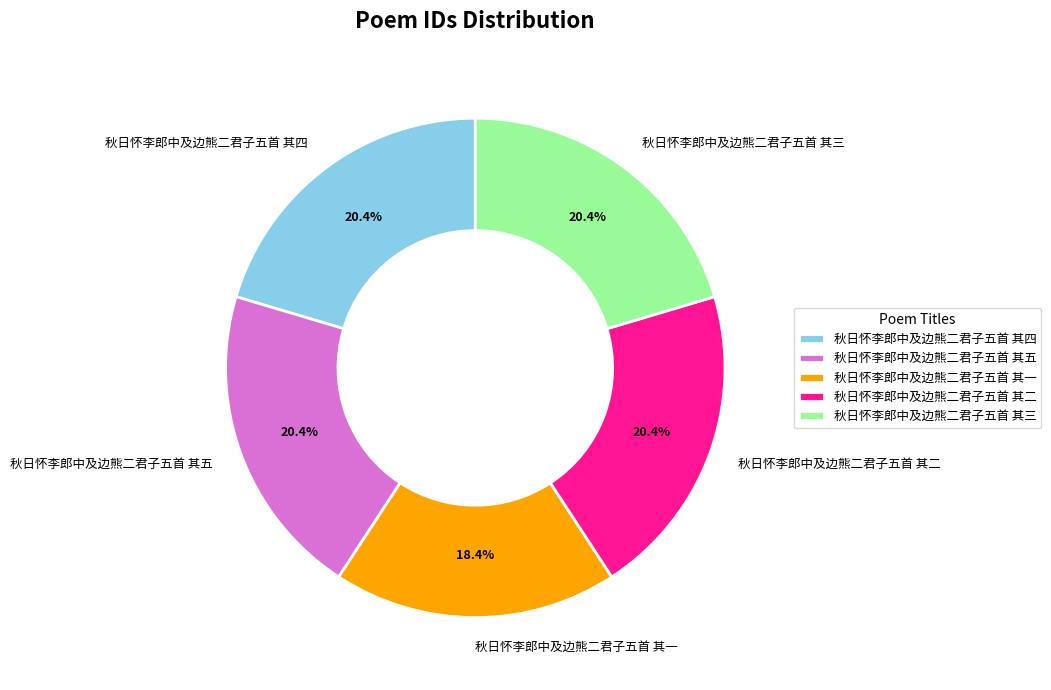

How many slices are in this pie chart?

5